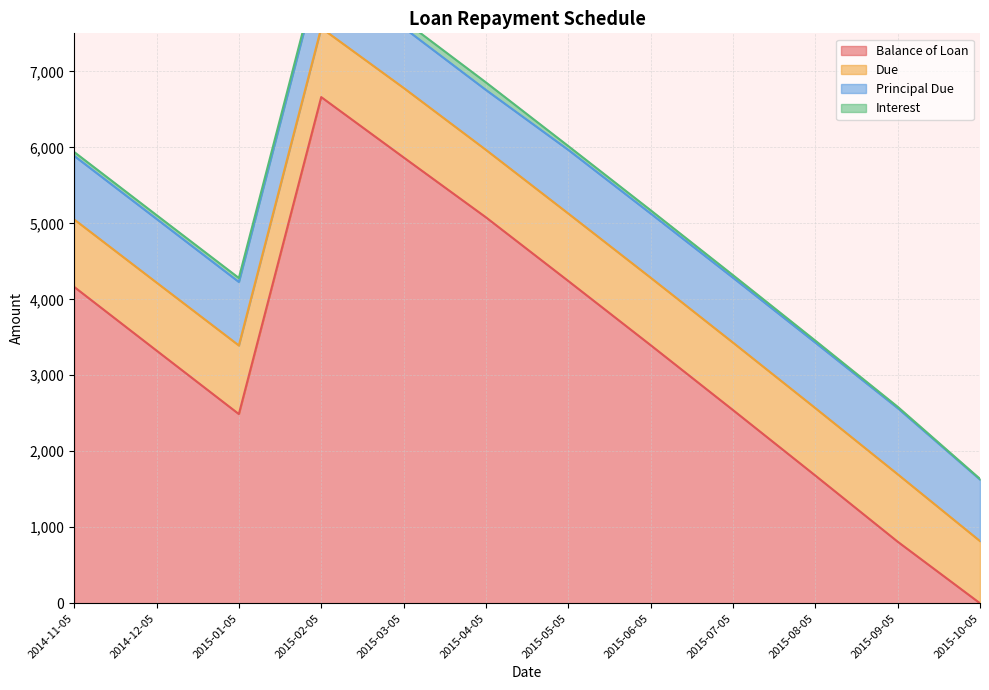

True or false: Principal Due and Due cross at least once.

False